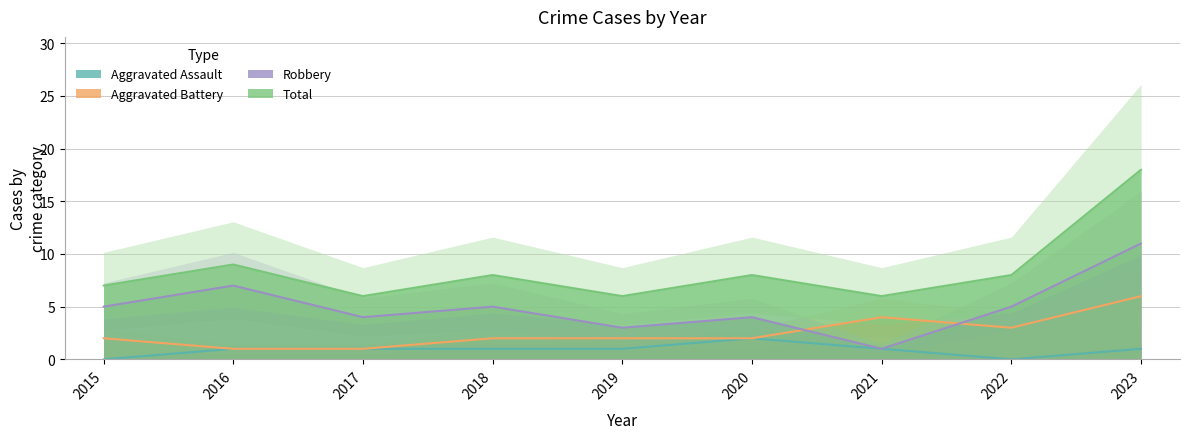

Which series has the largest range (max minus min)?

Total